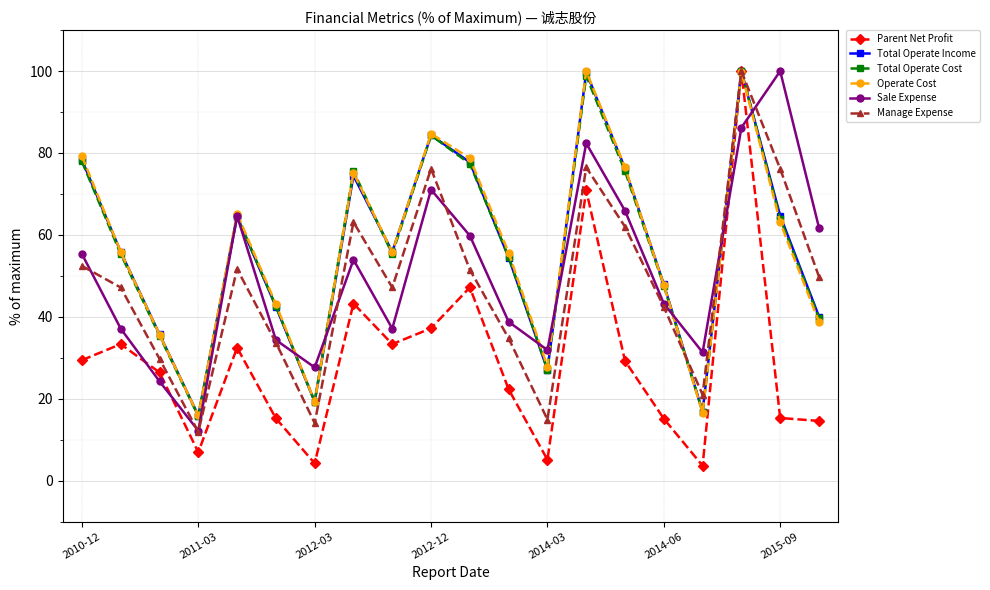

Which series has the largest range (max minus min)?

Parent Net Profit